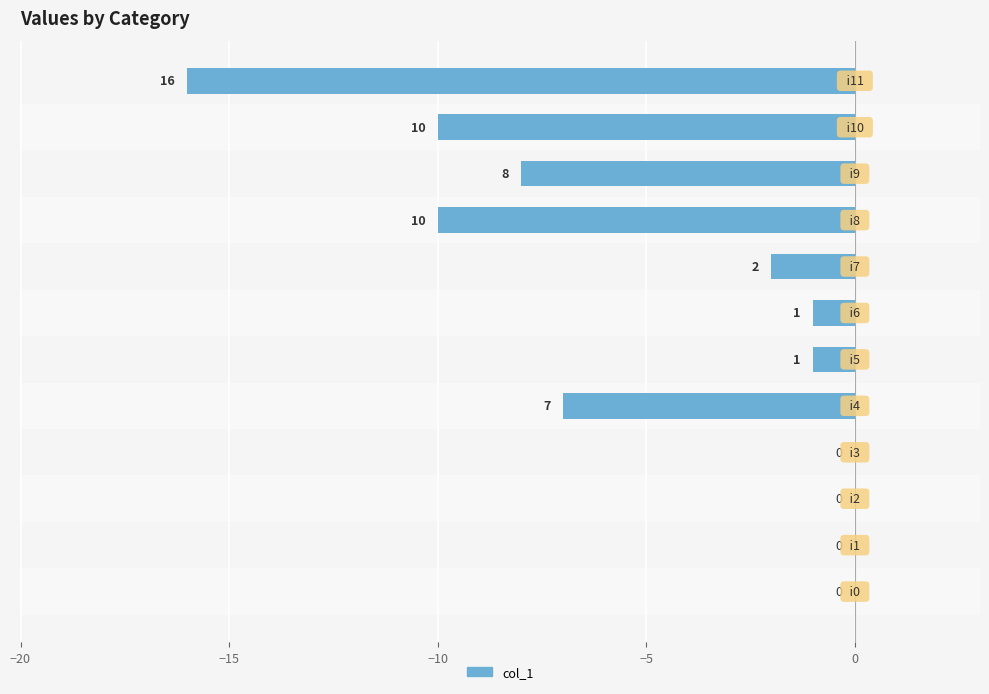

Are the bars horizontal?

Yes